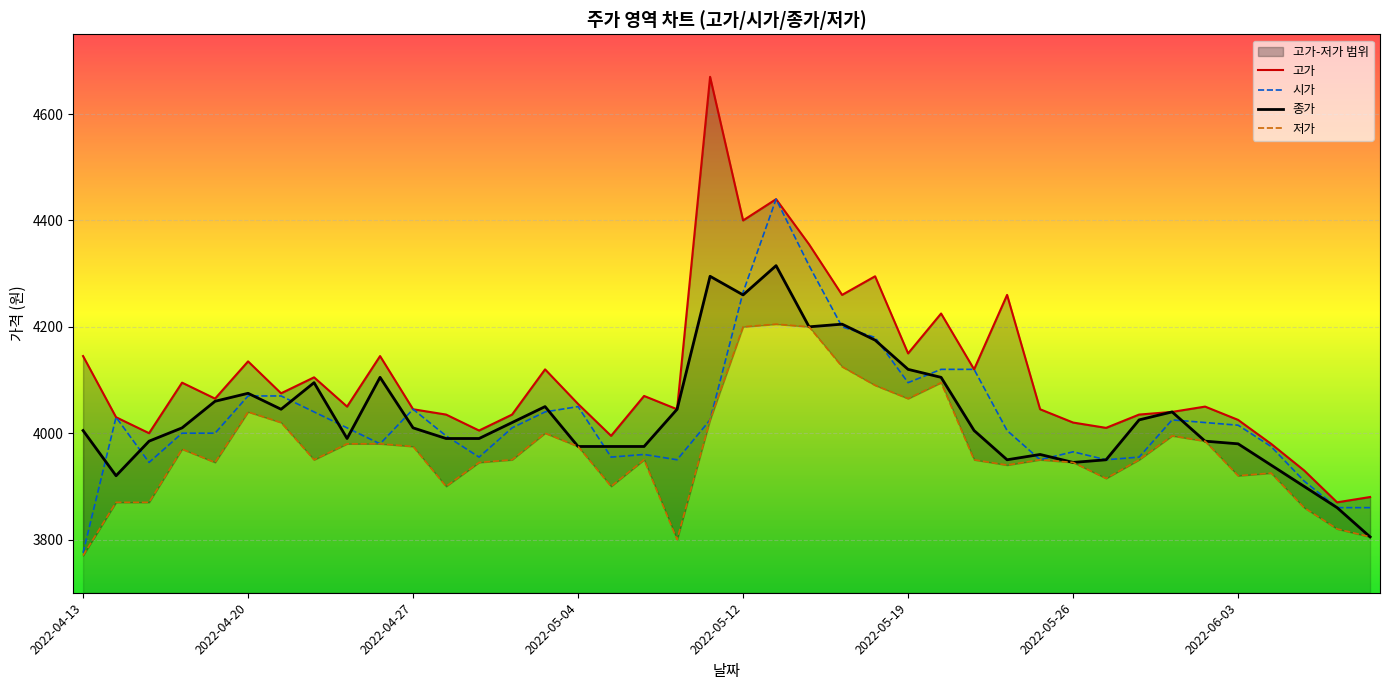

True or false: 저가 and 시가 intersect in this chart.

False